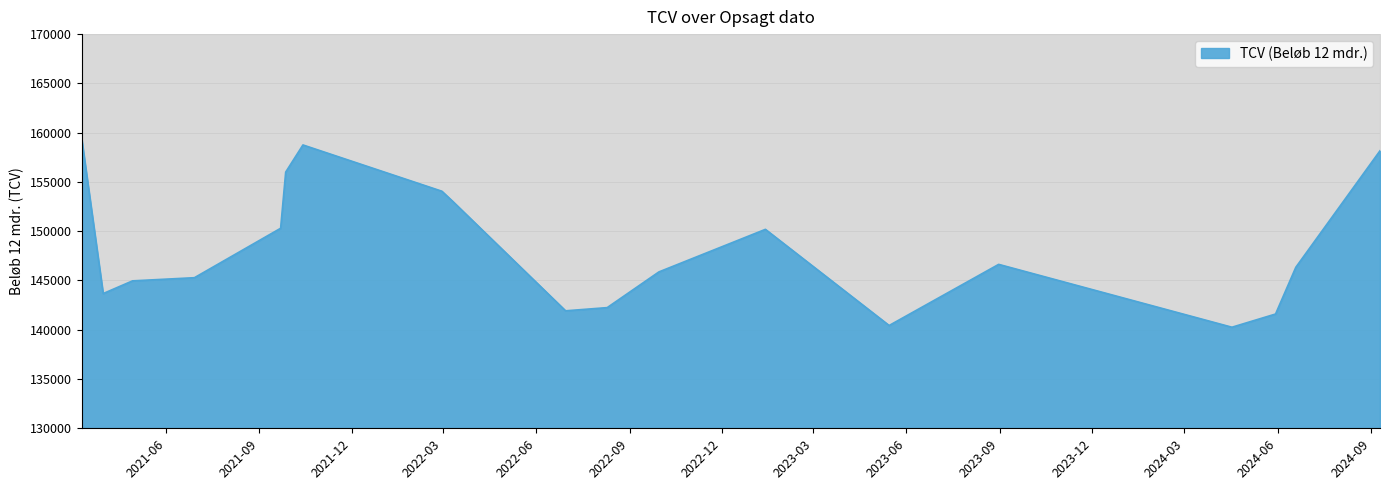

True or false: the data shows 52277.8 at 2021-09-22.

False